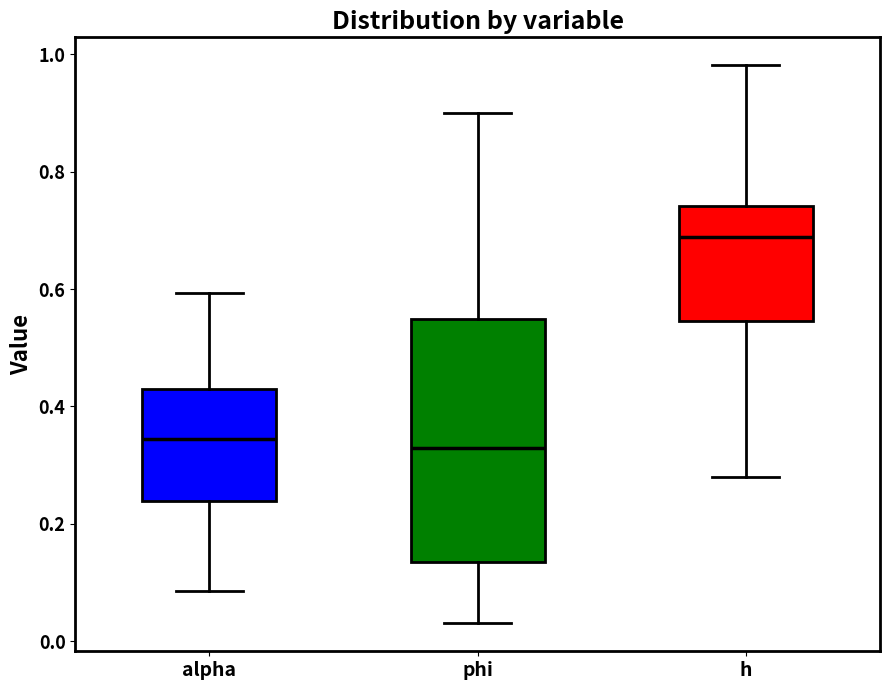

Reading left to right, transcribe this box plot: for each box, give where its median line is, the range the box spans, and where its two whiskers end, as read against the y-axis. The values are not printed on the chart, so give them approximately, as read against the axis.

alpha: median 0.34, box 0.24 to 0.42, whiskers 0.08 to 0.60
phi: median 0.32, box 0.14 to 0.54, whiskers 0.04 to 0.90
h: median 0.68, box 0.54 to 0.74, whiskers 0.28 to 0.98